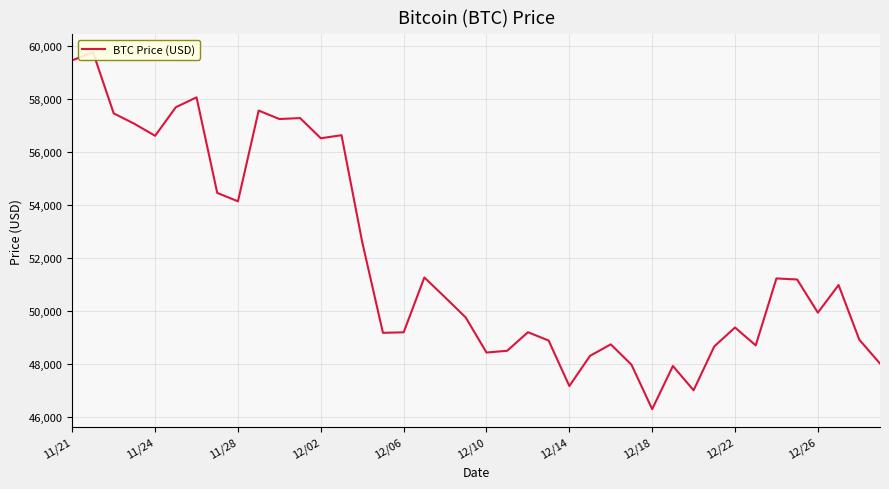

Is this an area chart (filled region under the line)?

No